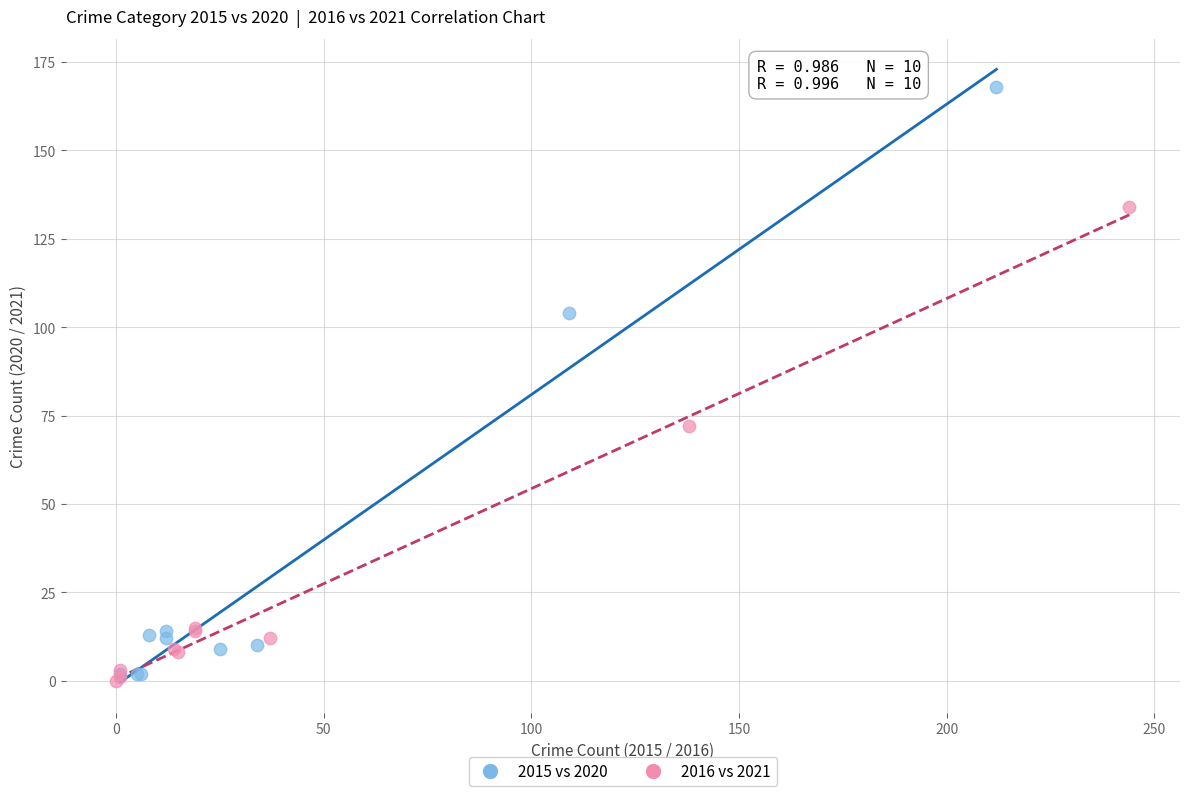

Which series has the widest spread of Y values?

2015 vs 2020